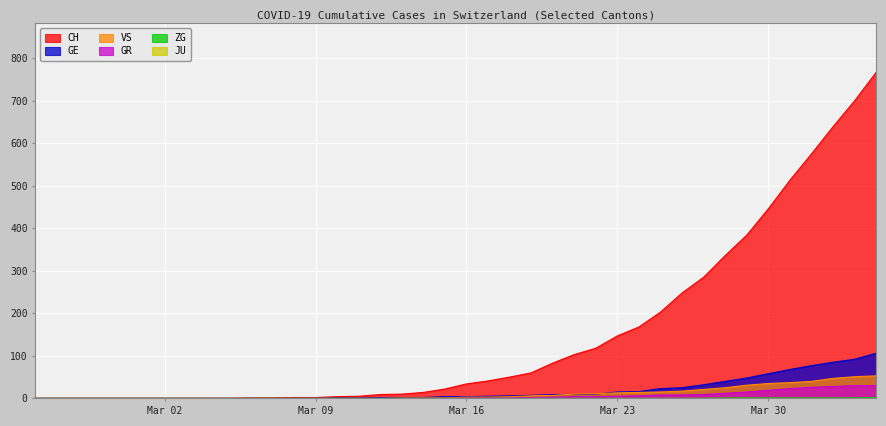

What is the average value of the GE series?

19